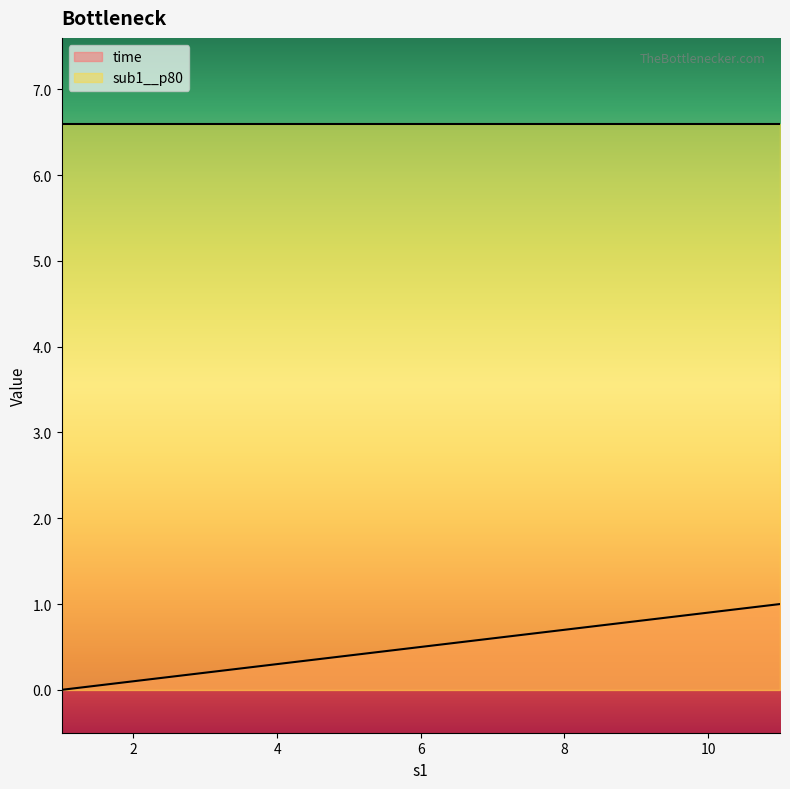

The value at 3 is 0.3. True or false?

False